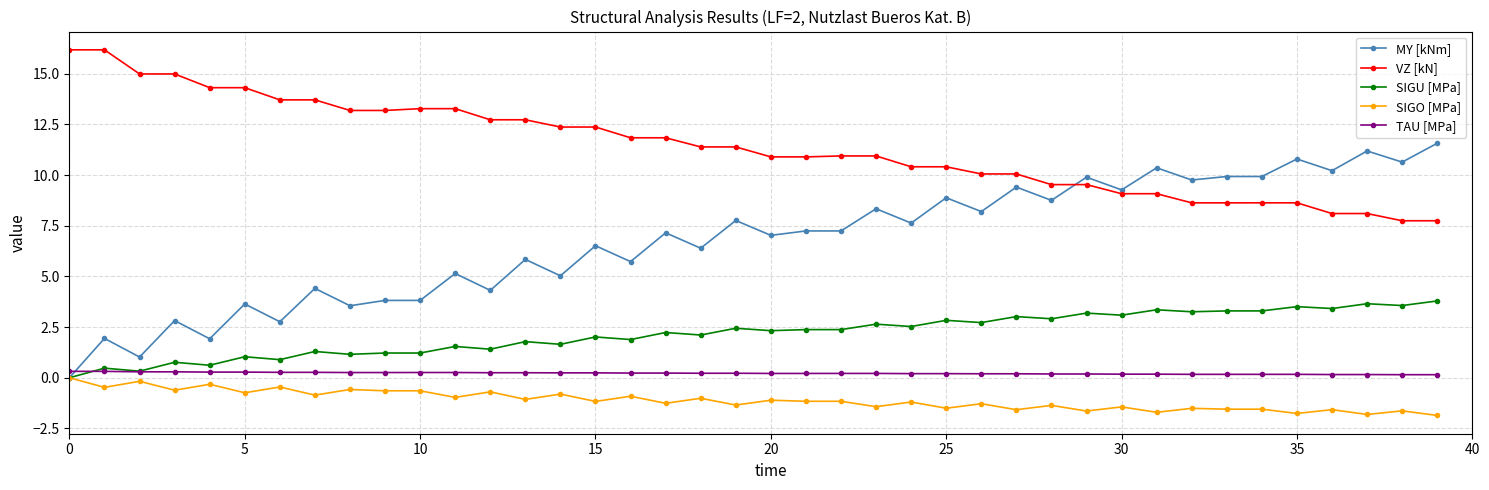

What is the difference between the maximum and second lowest values in the VZ [kN] series?

8.4